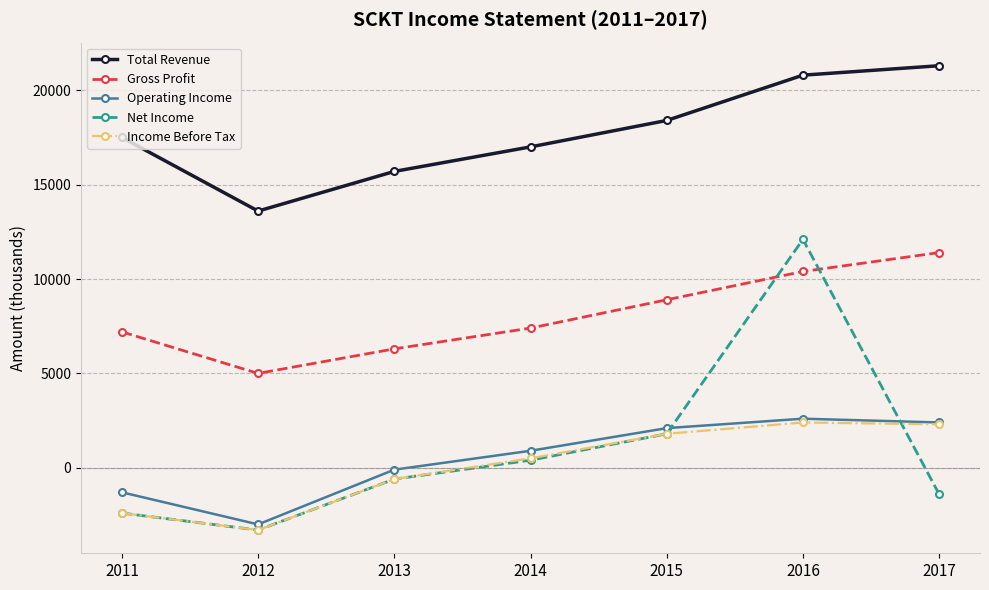

Which series has the widest spread of values?

Net Income